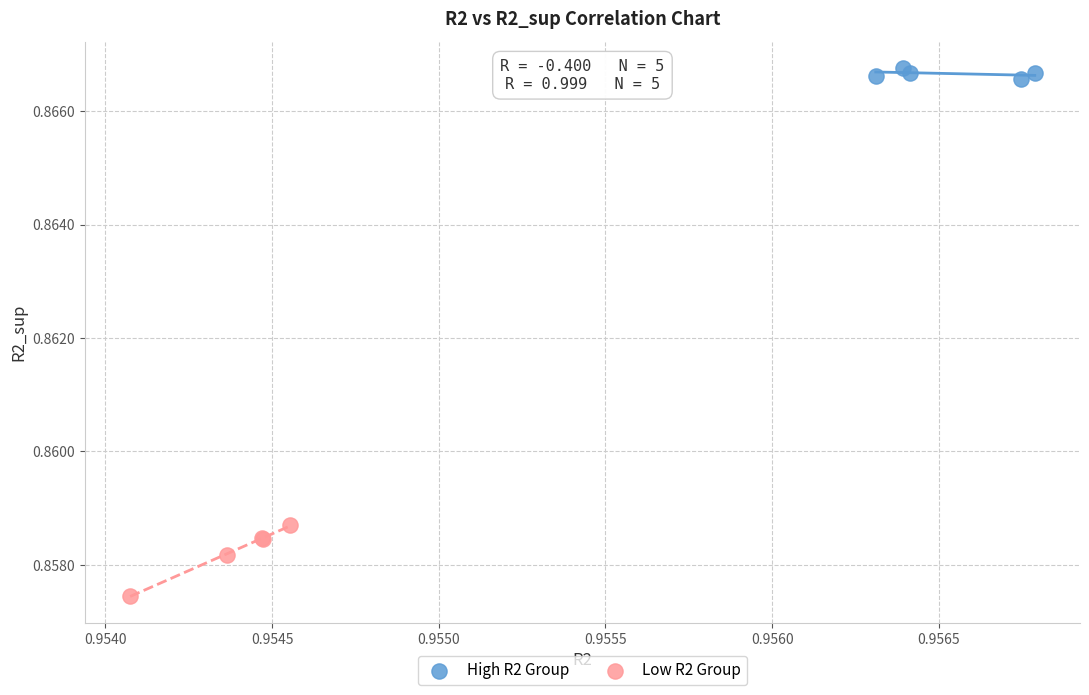

Which series has the largest Y range (max minus min)?

Low R2 Group